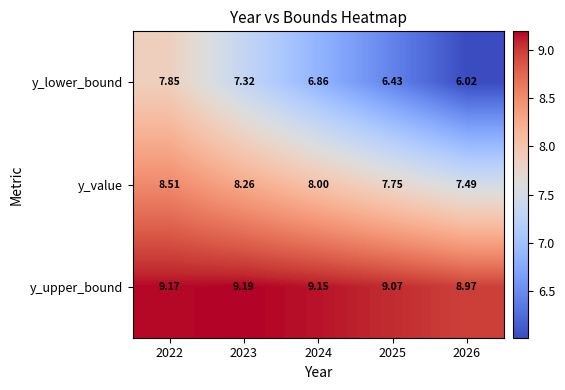

Rank the series at 2025 from highest to lowest value.

y_upper_bound, y_value, y_lower_bound